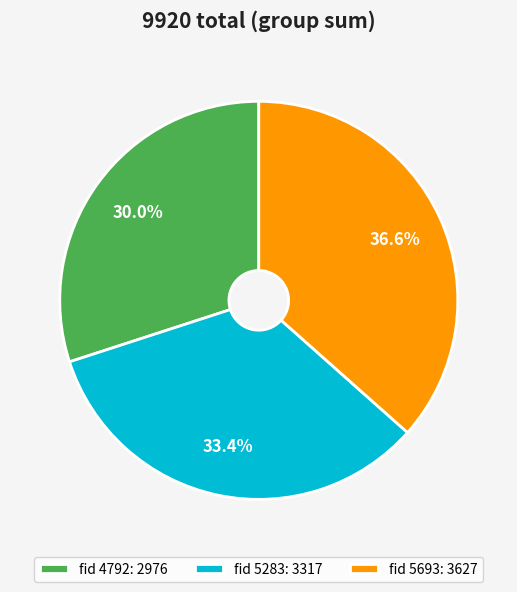

Which slice is the smallest?

fid 4792: 2976